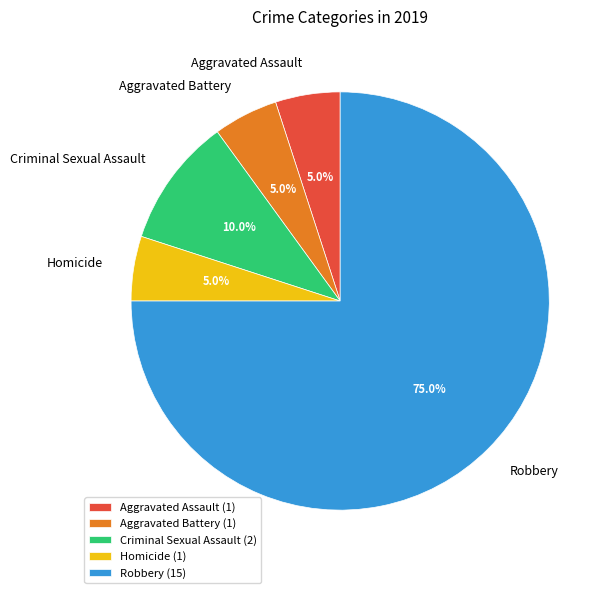

How many slices are in this pie chart?

5